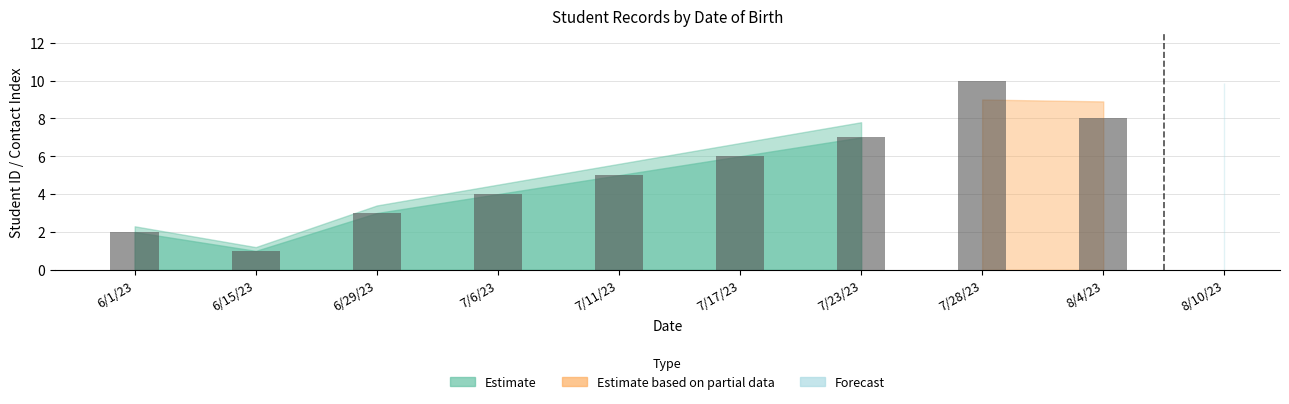

What is the sum of all id values?

55.0